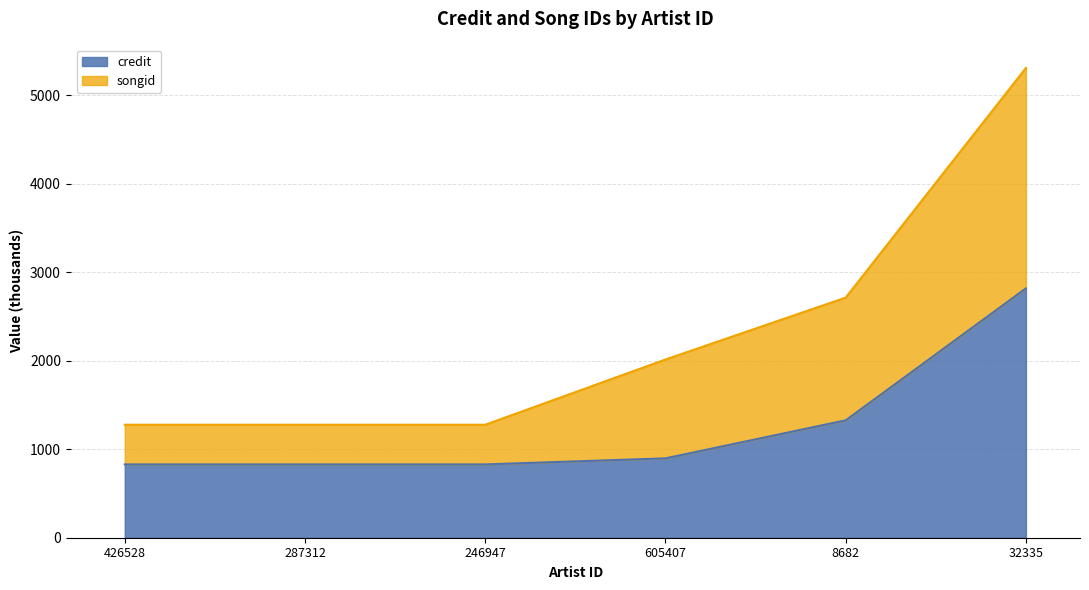

List the series in order of their overall mean, highest first.

songid, credit